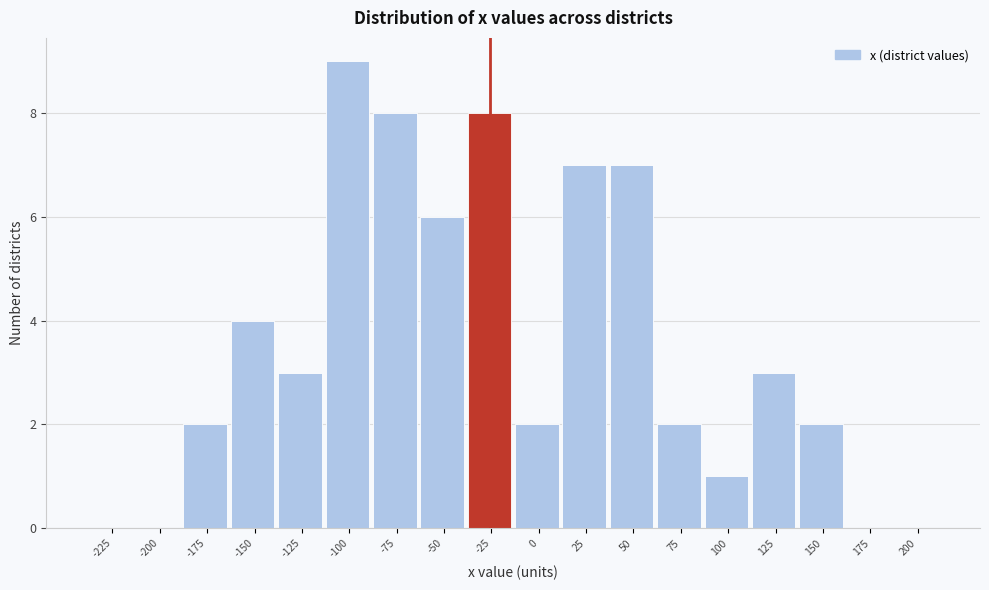

Reading right to left, what are all the values shown in this chart?

200=0	175=0	150=2	125=3	100=1	75=2	50=7	25=7	0=2	-25=8	-50=6	-75=8	-100=9	-125=3	-150=4	-175=2	-200=0	-225=0